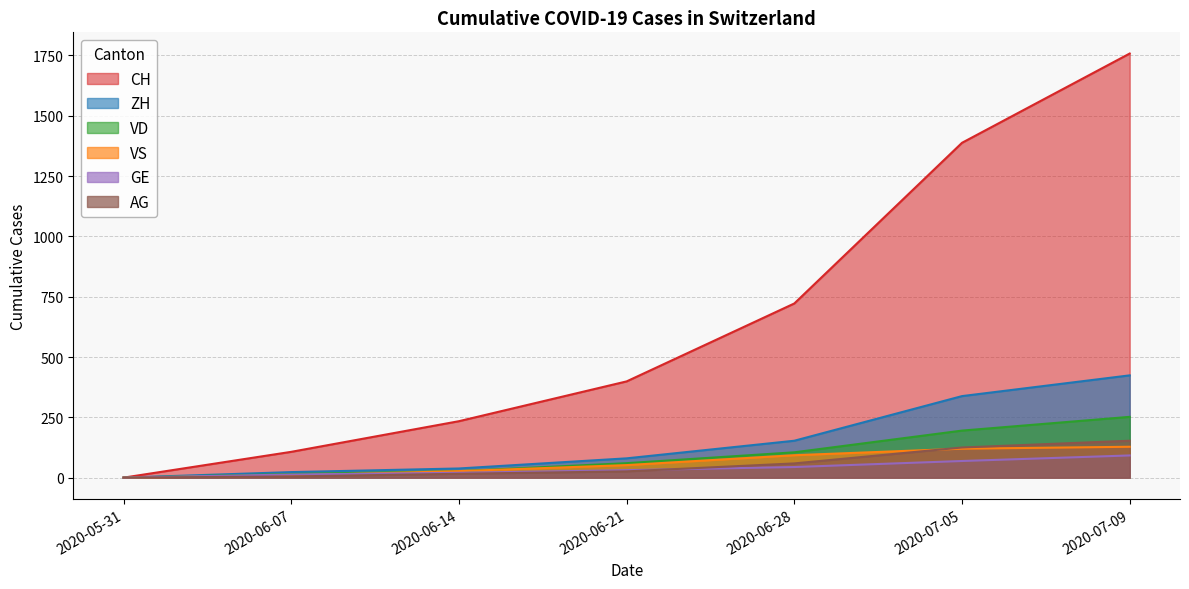

What are all the series names shown in the legend?

CH, ZH, VD, VS, GE, AG